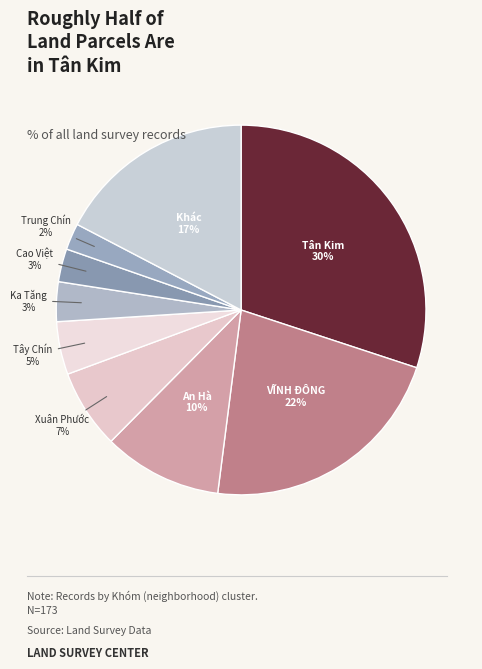

Does any single category account for the majority?

No